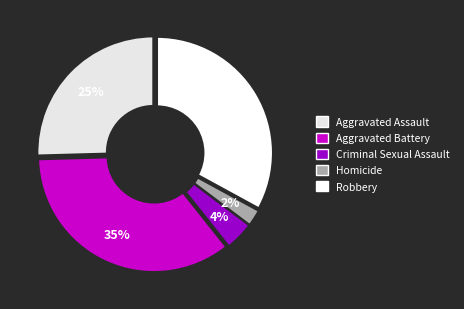

Rank the categories by value from highest to lowest.

Aggravated Battery, Robbery, Aggravated Assault, Criminal Sexual Assault, Homicide